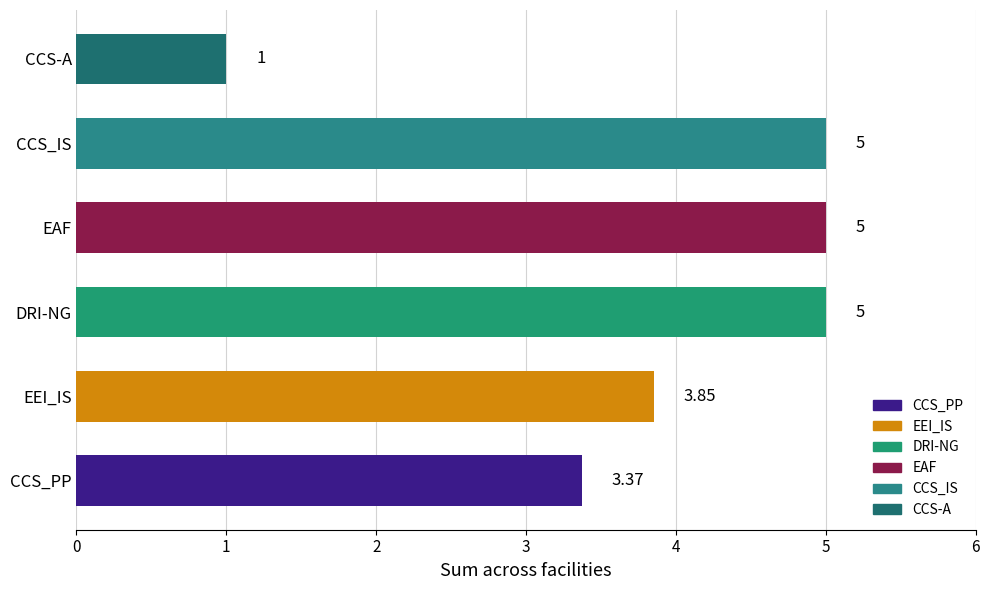

At which label is the value closest to 3?

CCS_PP